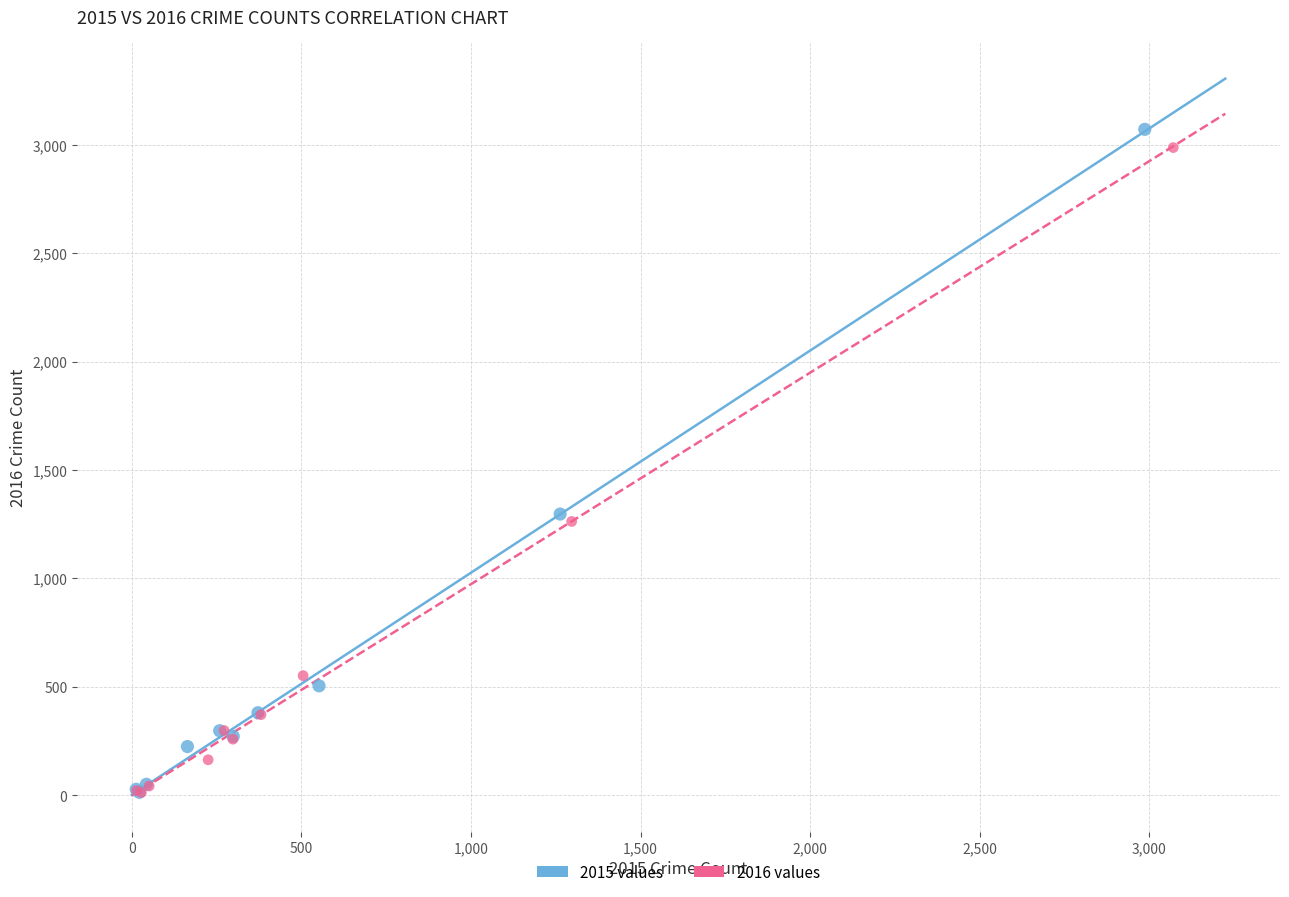

Which series has the largest Y range (max minus min)?

2015 values